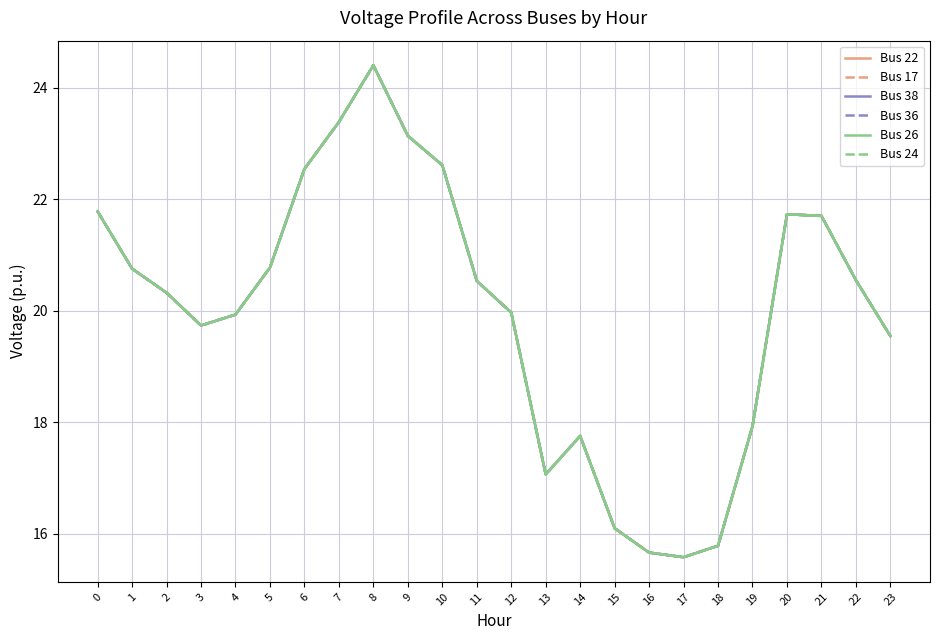

Does the chart display data point markers on the line(s)?

No